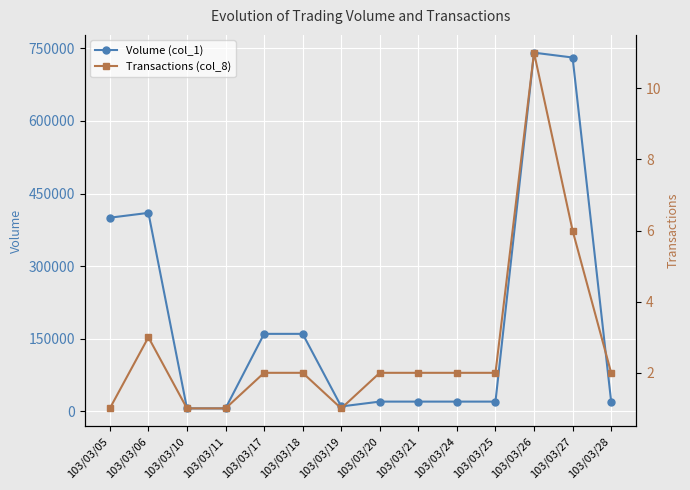

The Volume (col_1) series shows 1306364 at 103/03/26. True or false?

False